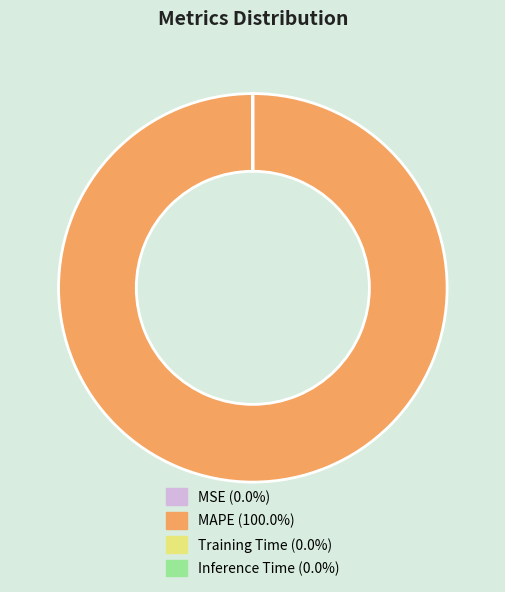

Is there any slice that represents more than half of the pie?

Yes